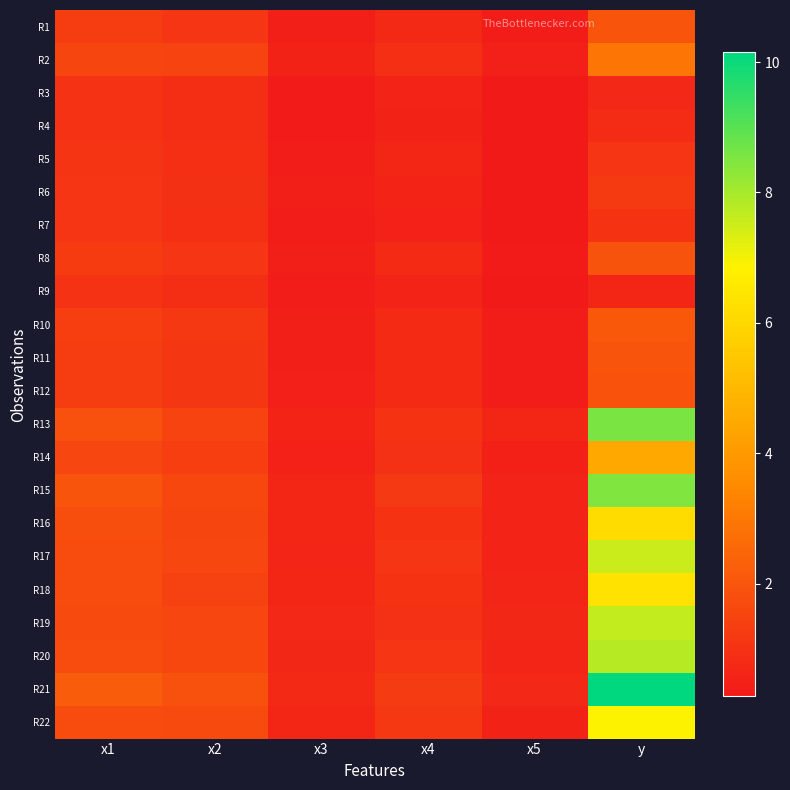

Reading left to right, transcribe all the data shown in this chart.

R1: x1=1.3	x2=1.1	x3=0.4	x4=0.8	x5=0.3	y=1.9
R2: x1=1.6	x2=1.5	x3=0.5	x4=0.9	x5=0.5	y=2.9
R3: x1=1.0	x2=0.8	x3=0.3	x4=0.6	x5=0.3	y=0.7
R4: x1=1.0	x2=0.8	x3=0.3	x4=0.5	x5=0.3	y=0.8
R5: x1=1.1	x2=0.9	x3=0.4	x4=0.6	x5=0.3	y=1.1
R6: x1=1.1	x2=0.9	x3=0.4	x4=0.6	x5=0.3	y=1.2
R7: x1=1.1	x2=0.9	x3=0.4	x4=0.5	x5=0.3	y=1.0
R8: x1=1.3	x2=1.1	x3=0.4	x4=0.8	x5=0.3	y=1.9
R9: x1=1.0	x2=0.8	x3=0.4	x4=0.6	x5=0.3	y=0.6
R10: x1=1.3	x2=1.1	x3=0.5	x4=0.8	x5=0.4	y=2.1
R11: x1=1.3	x2=1.1	x3=0.5	x4=0.8	x5=0.4	y=2.0
R12: x1=1.3	x2=1.1	x3=0.5	x4=0.8	x5=0.4	y=1.9
R13: x1=1.9	x2=1.5	x3=0.6	x4=1.0	x5=0.7	y=8.6
R14: x1=1.6	x2=1.3	x3=0.5	x4=0.9	x5=0.5	y=4.5
R15: x1=2.0	x2=1.6	x3=0.7	x4=1.2	x5=0.6	y=8.5
R16: x1=1.8	x2=1.6	x3=0.7	x4=1.0	x5=0.6	y=6.2
R17: x1=1.8	x2=1.6	x3=0.6	x4=1.1	x5=0.6	y=7.5
R18: x1=1.7	x2=1.4	x3=0.6	x4=1.0	x5=0.6	y=6.4
R19: x1=1.7	x2=1.6	x3=0.7	x4=1.0	x5=0.7	y=7.6
R20: x1=1.8	x2=1.6	x3=0.7	x4=1.1	x5=0.6	y=7.8
R21: x1=2.2	x2=1.9	x3=0.8	x4=1.2	x5=0.7	y=10.2
R22: x1=1.7	x2=1.7	x3=0.6	x4=1.1	x5=0.6	y=6.9